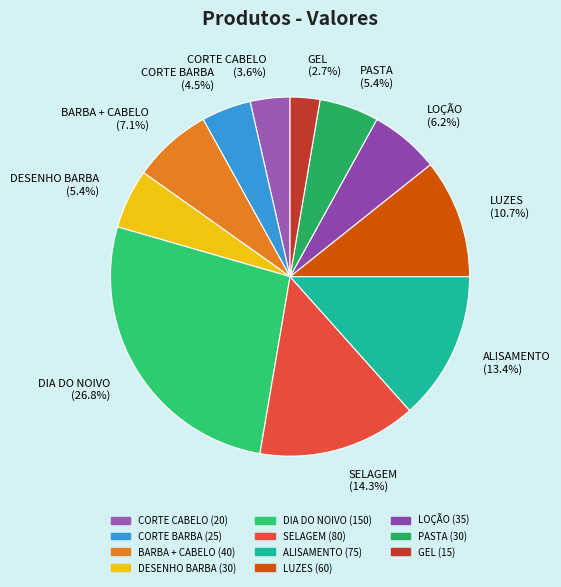

What is the largest slice in the pie chart?

DIA DO NOIVO